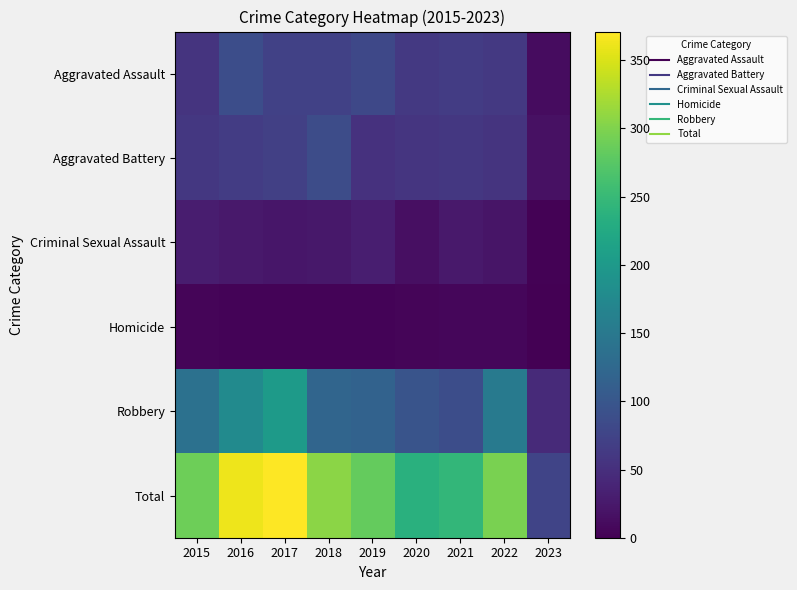

At how many categories does at least one series exceed 267?

6